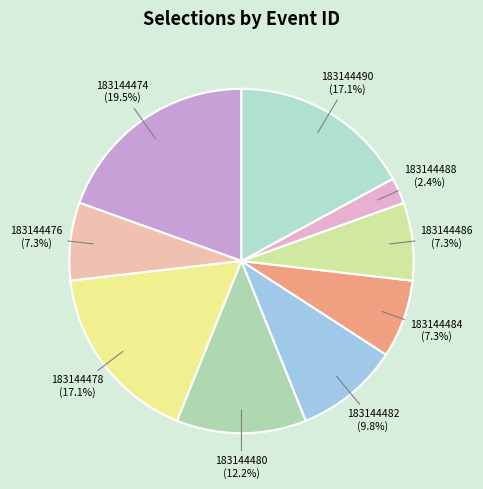

To the nearest percent, what percentage of the pie is 183144486?

7%